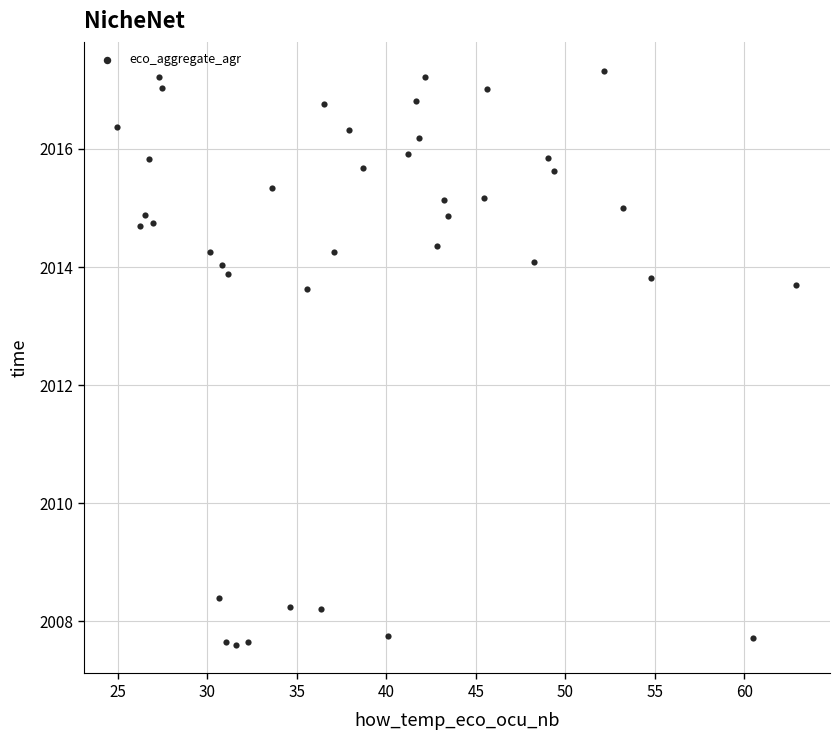

What is the range of Y values (max minus min)?

9.7